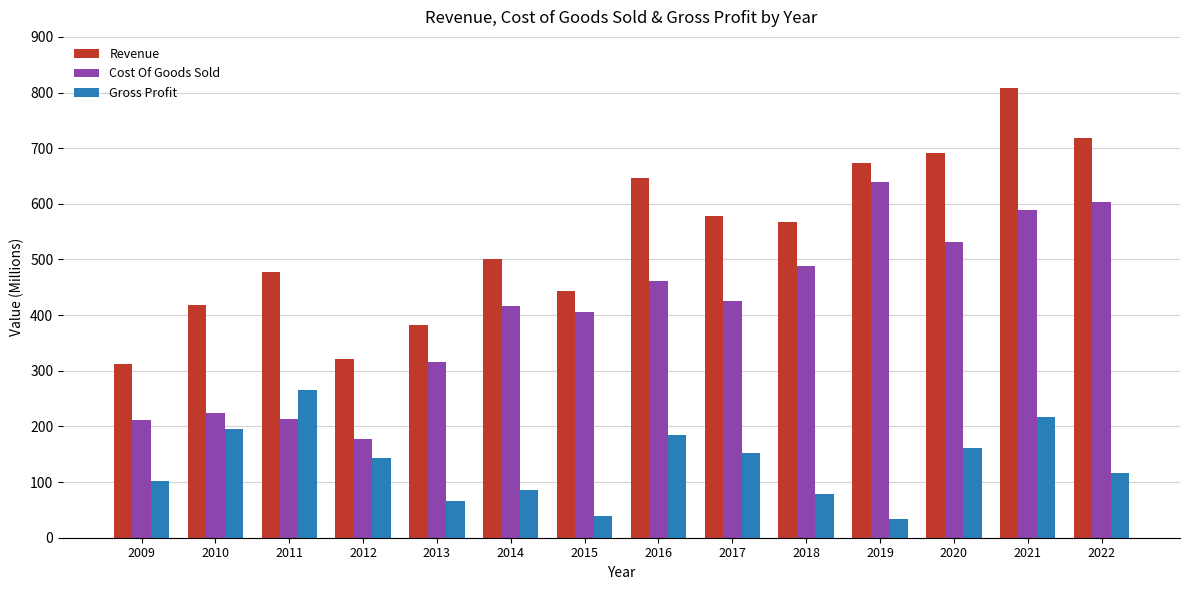

How many groups of bars are there?

14